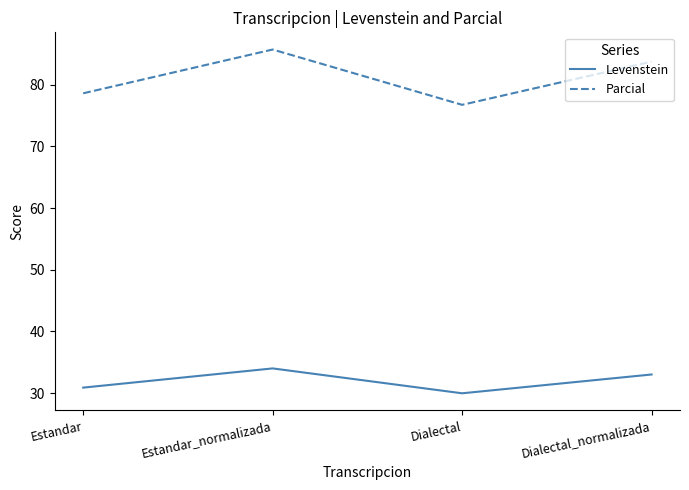

Reading left to right, extract all data points from this chart.

Levenstein: Estandar=30.9	Estandar_normalizada=34.0	Dialectal=30.0	Dialectal_normalizada=33.0
Parcial: Estandar=78.6	Estandar_normalizada=85.7	Dialectal=76.7	Dialectal_normalizada=83.8